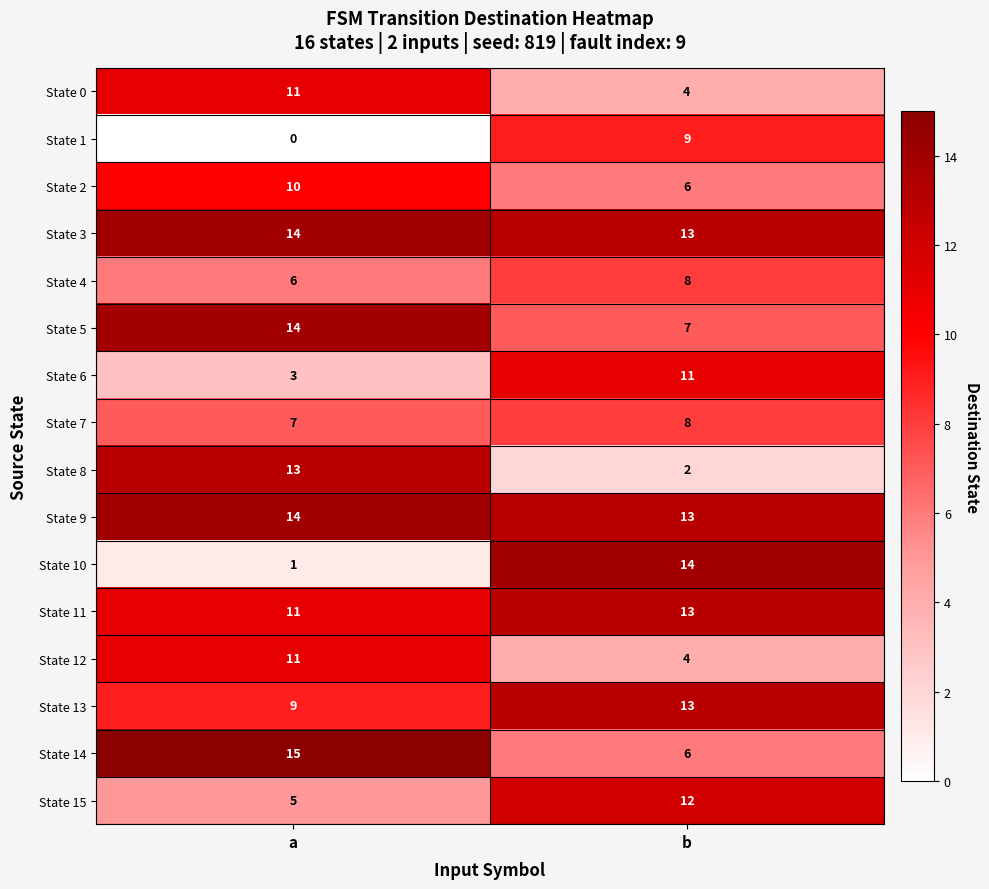

What is the spread (max minus min) of values at b?

12